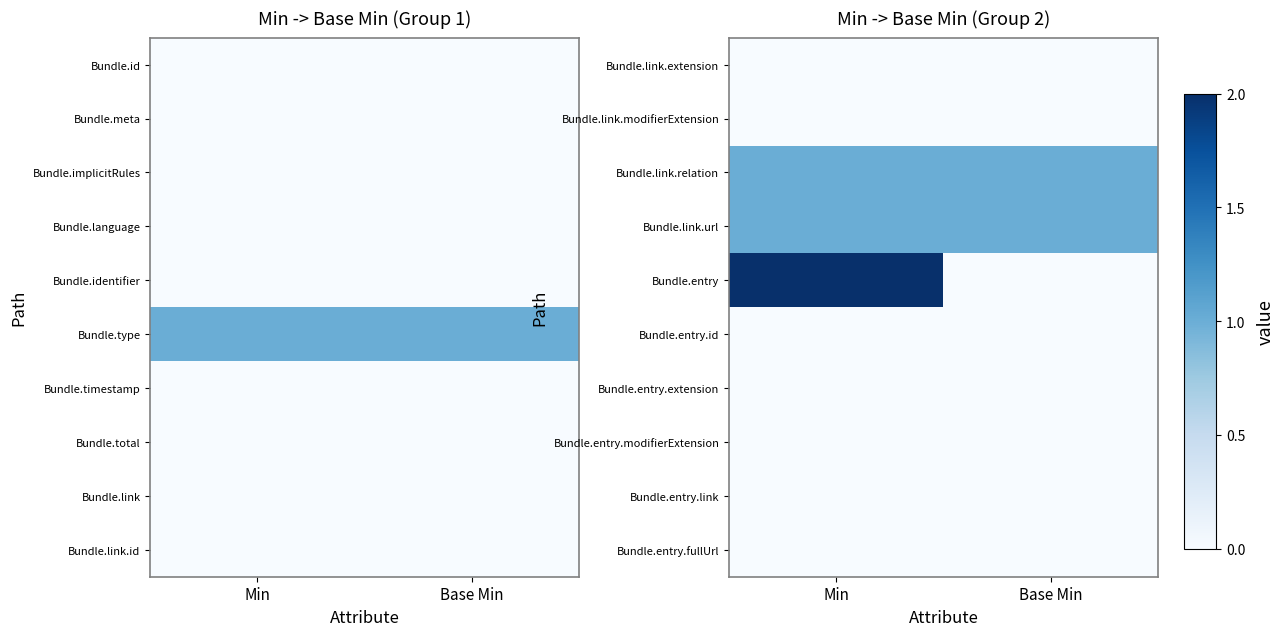

Is it true that Bundle.entry equals -1 at Base Min?

False